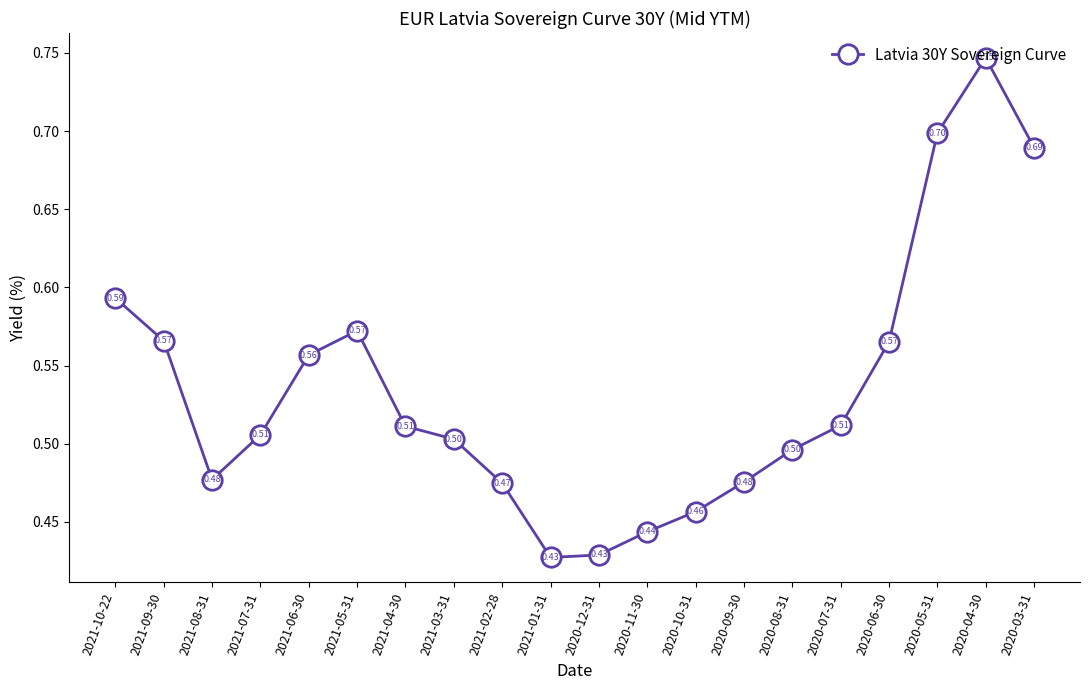

What is the average value?

0.5